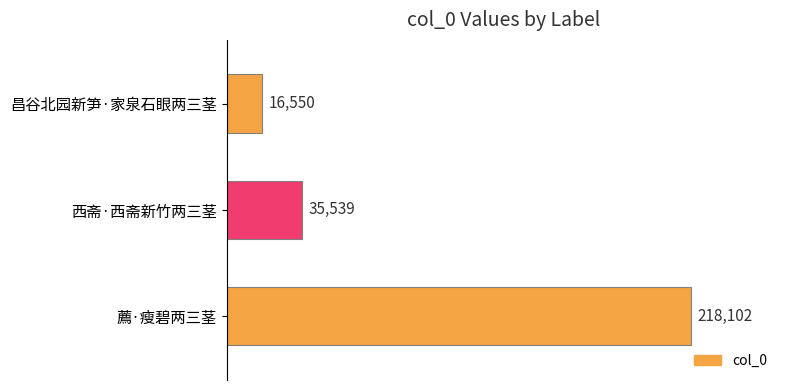

Are the bars grouped side by side (vs. stacked)?

No